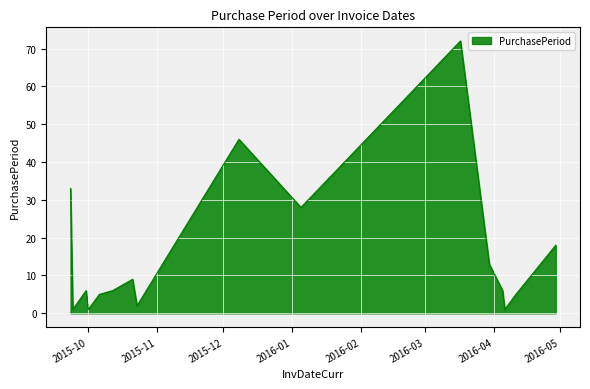

What is the maximum value shown in the chart?

72